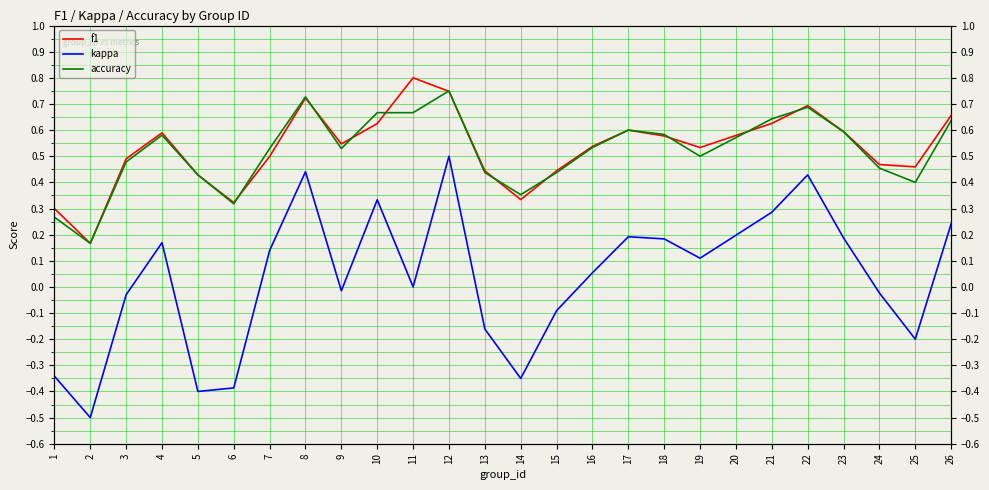

Which series has the widest spread of values?

kappa